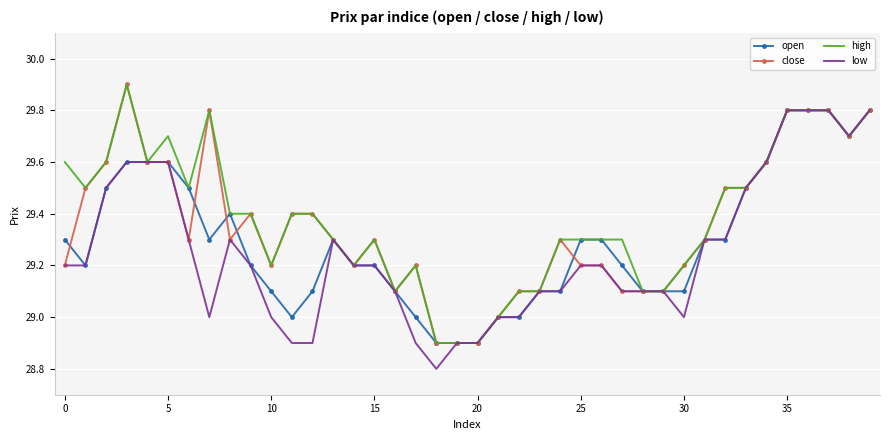

List the series in order of their overall mean, highest first.

high, close, open, low